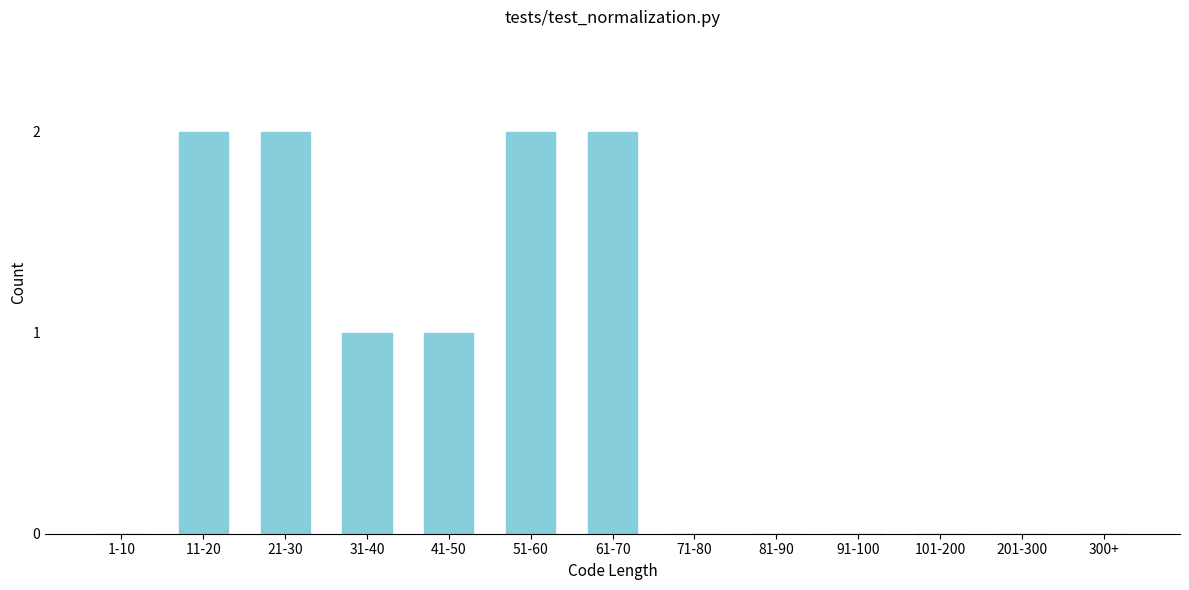

Reading left to right, what are all the values shown in this chart?

1-10=0	11-20=2	21-30=2	31-40=1	41-50=1	51-60=2	61-70=2	71-80=0	81-90=0	91-100=0	101-200=0	201-300=0	300+=0